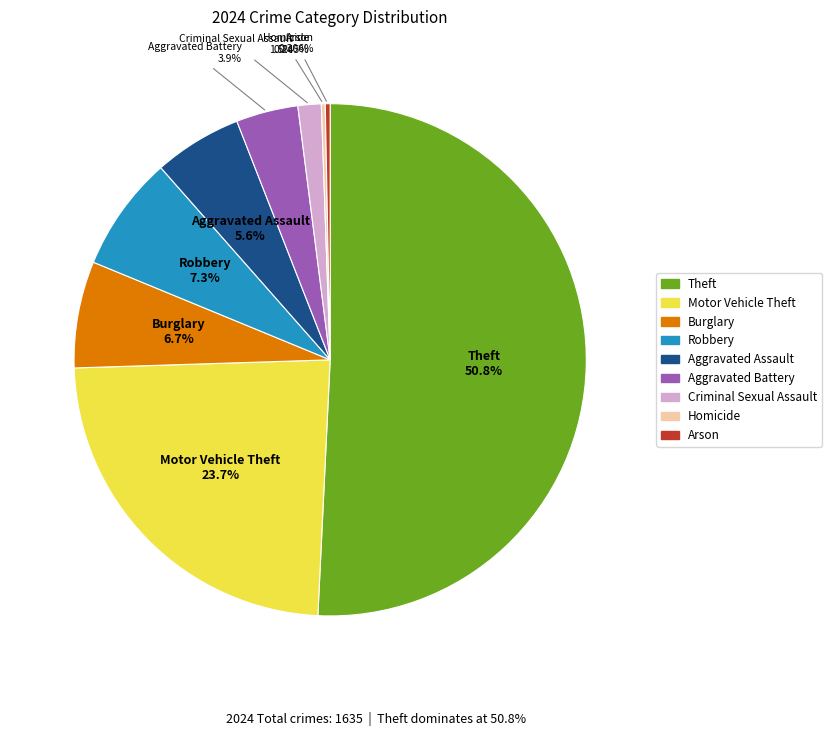

To the nearest percent, what is the combined percentage of Theft and Aggravated Assault?

56%